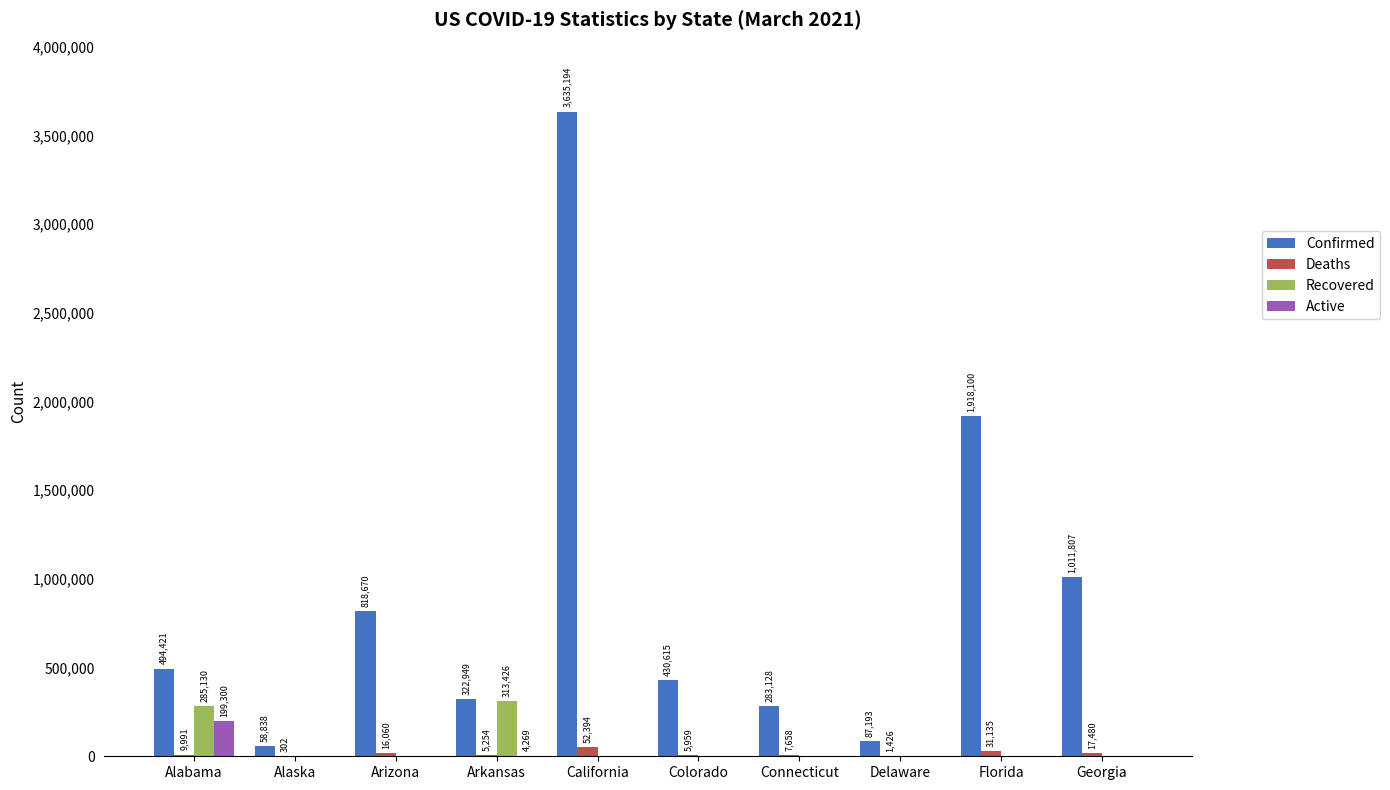

The Deaths series shows 9991 at Alabama. True or false?

True